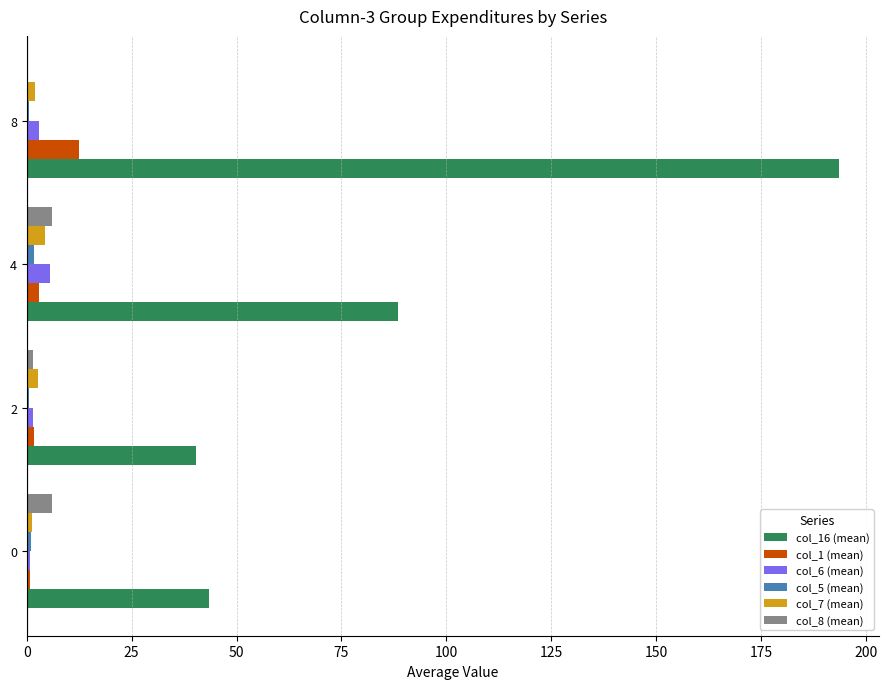

What is the sum of all col_6 (mean) values?

10.8